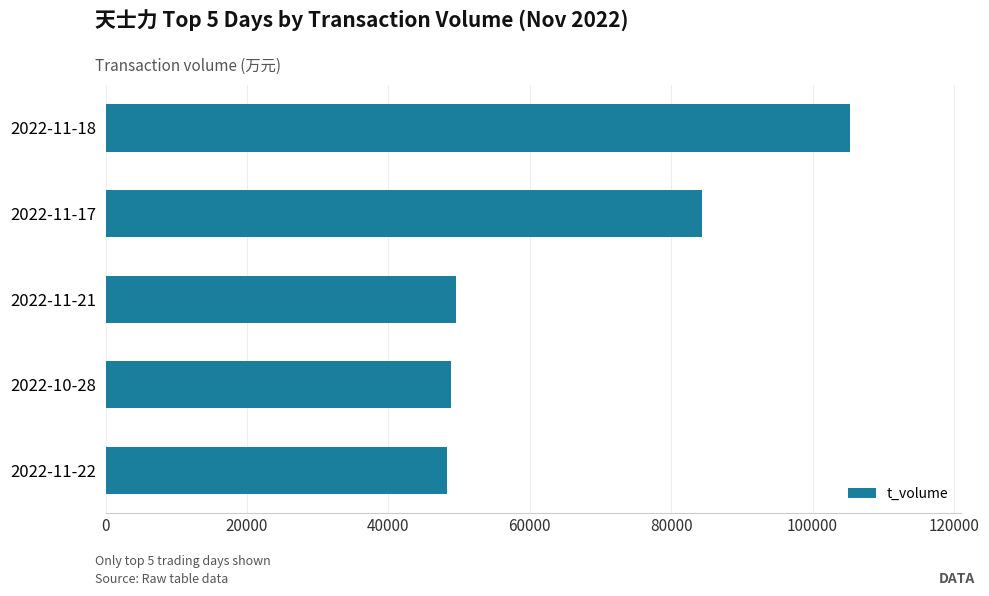

What is the difference between the second highest and second lowest values?

35406